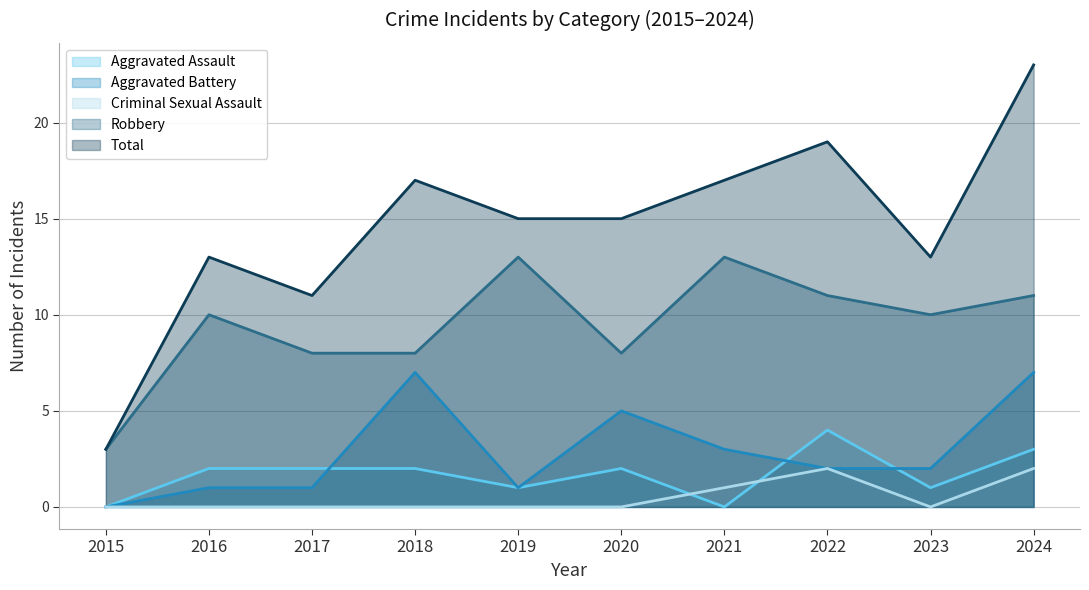

How many distinct data groups are displayed?

5